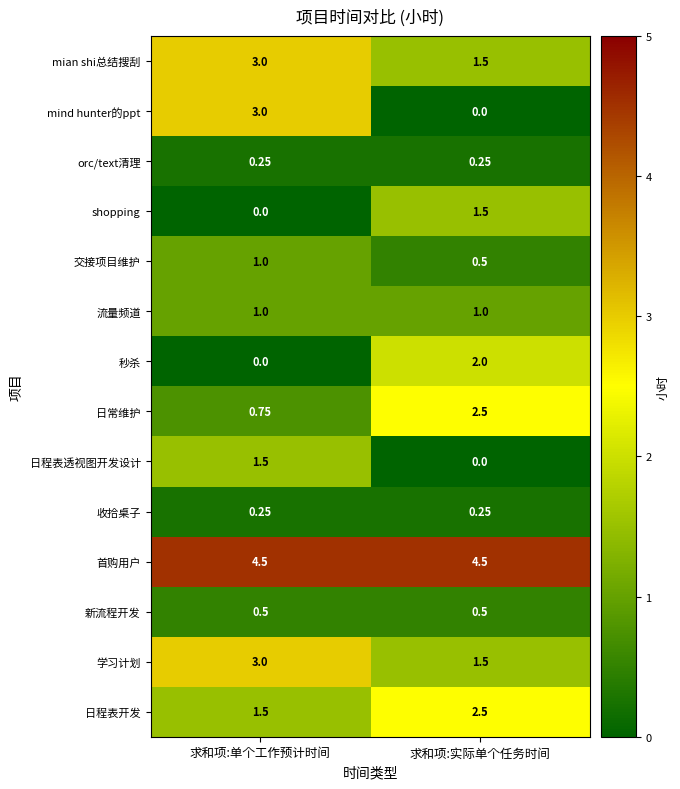

Which series has the largest total across all categories?

首购用户